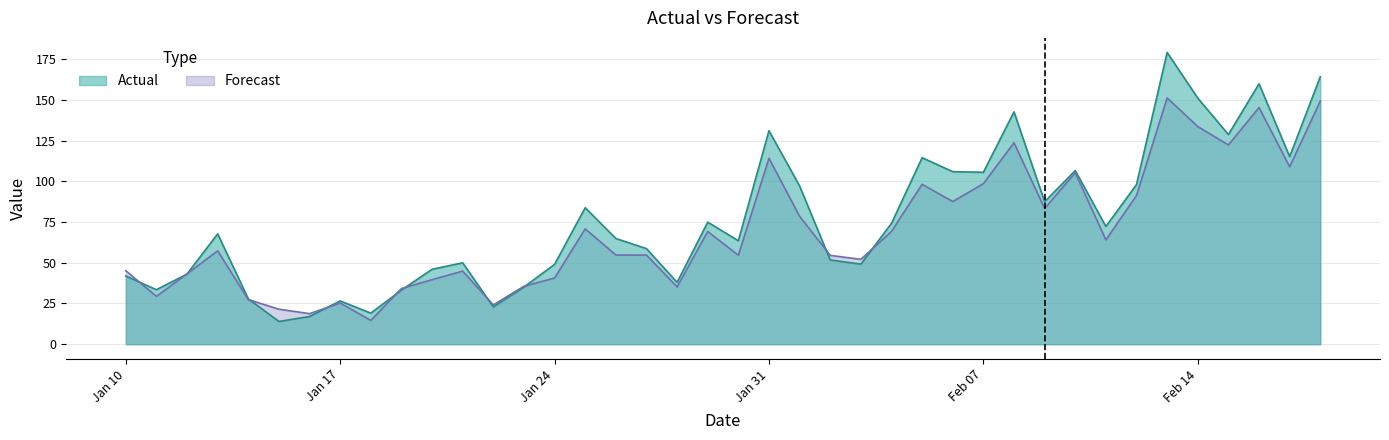

Rank the series by their maximum value, from lowest to highest.

Forecast, Actual